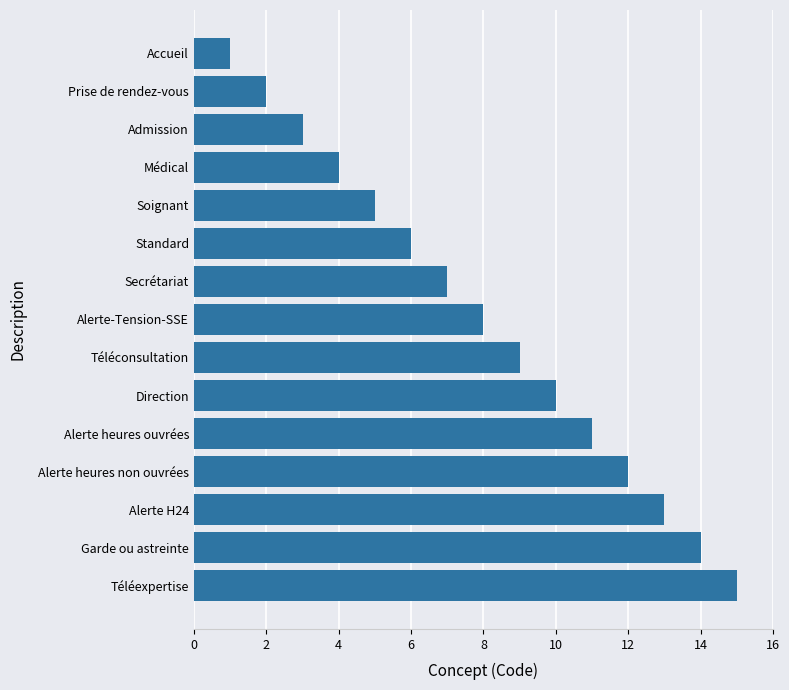

What is the average value?

8